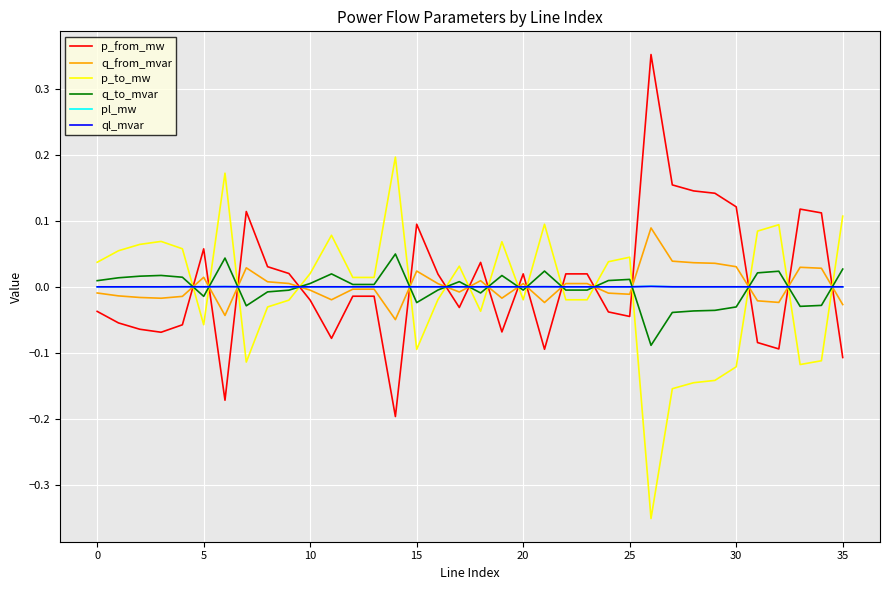

True or false: p_to_mw and ql_mvar intersect in this chart.

True